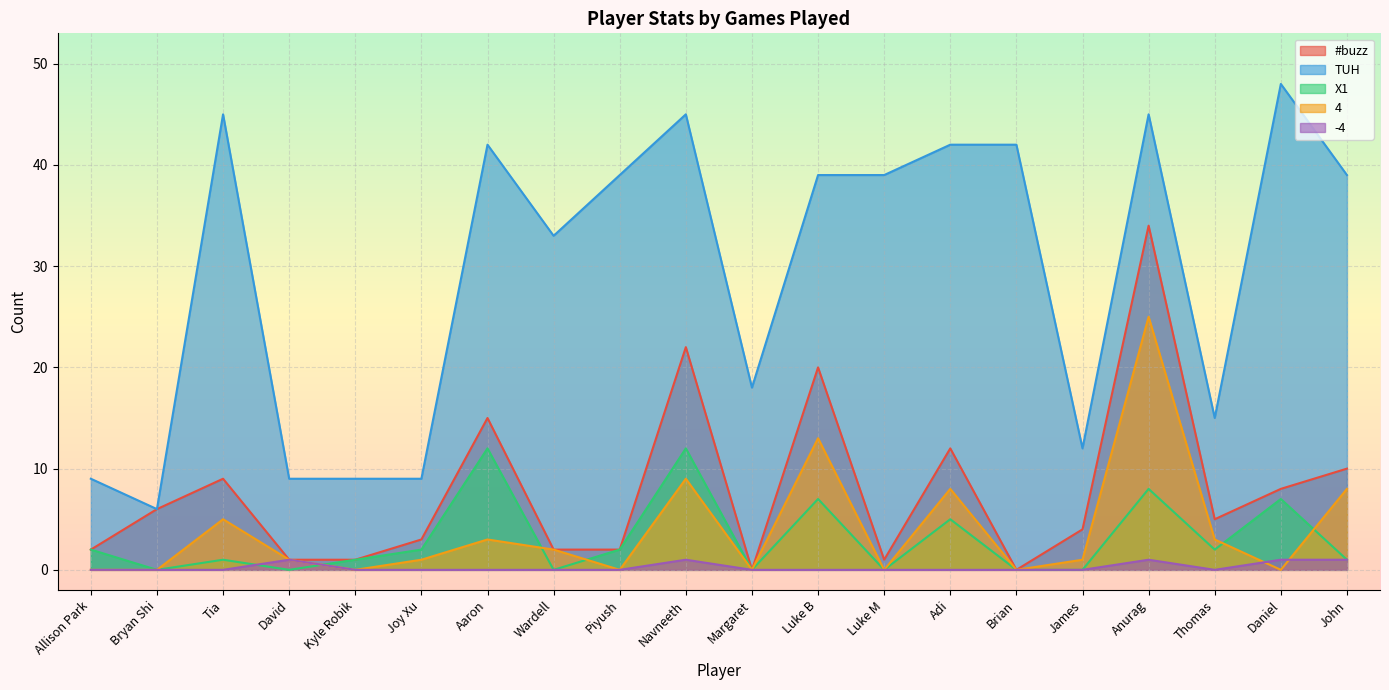

What is the highest value of the X1 series?

12